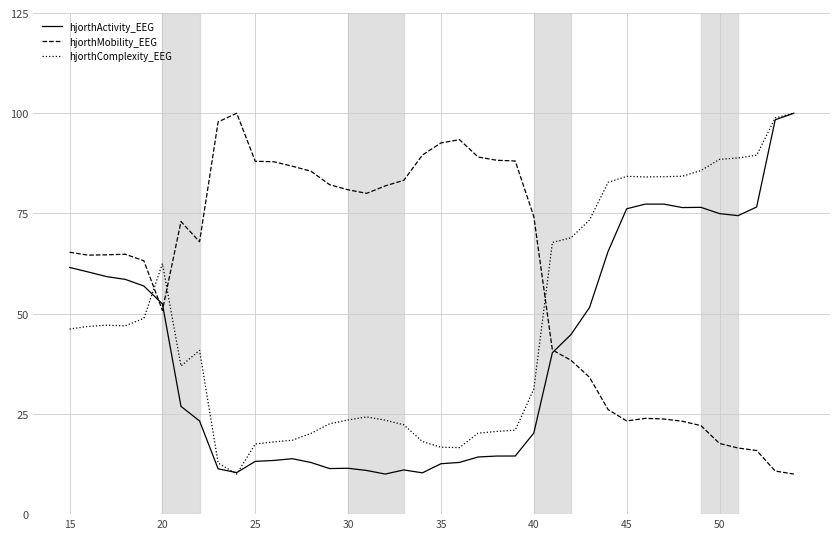

What is the maximum value shown in the chart?

100.0